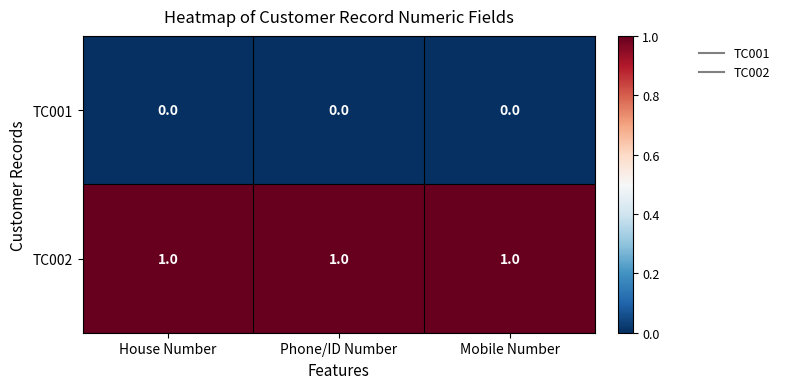

Which series has the largest total across all categories?

TC002